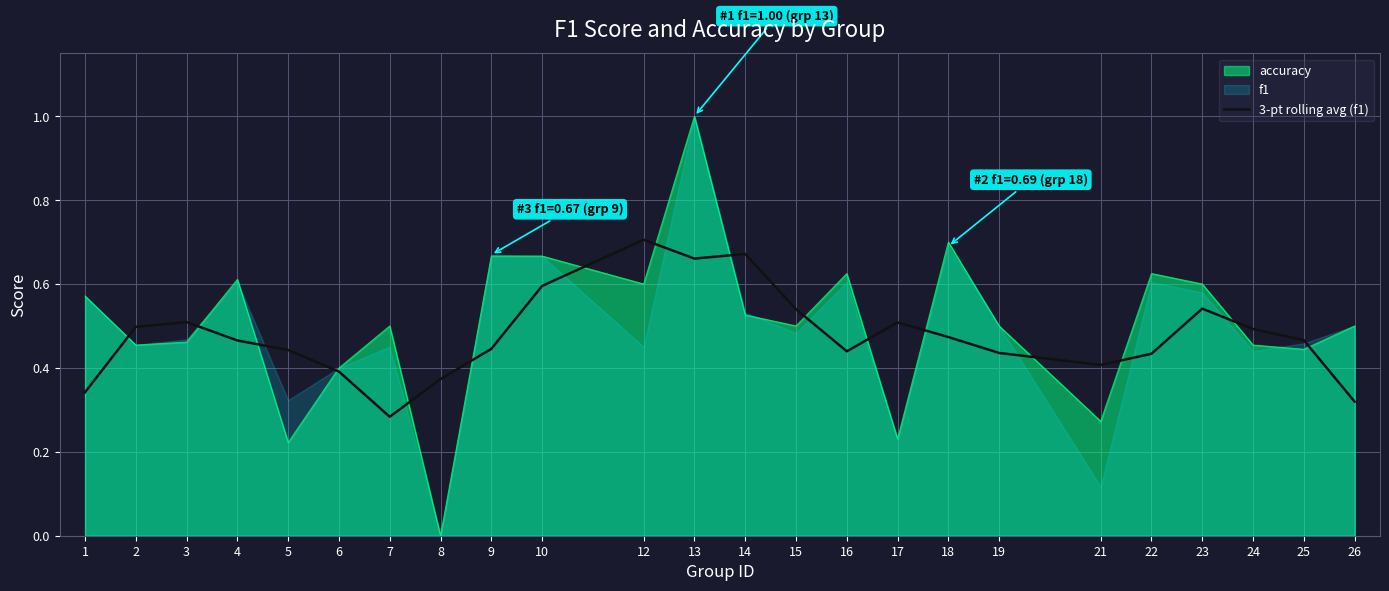

Which category has the highest value in the accuracy series?

13